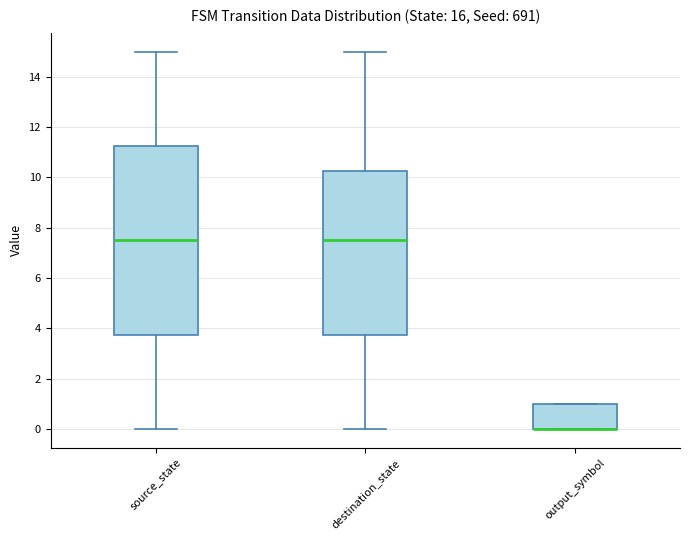

Reading left to right, read every box against the y-axis: the position of its median line, the range the box covers, and the ends of its whiskers. The values are not printed on the chart, so give them approximately, as read against the axis.

source_state: median 7.6, box 3.8 to 11.2, whiskers 0.0 to 15.0
destination_state: median 7.6, box 3.8 to 10.2, whiskers 0.0 to 15.0
output_symbol: median 0.0 (drawn on the box's lower edge), box 0.0 to 1.0, whiskers 0.0 to 1.0